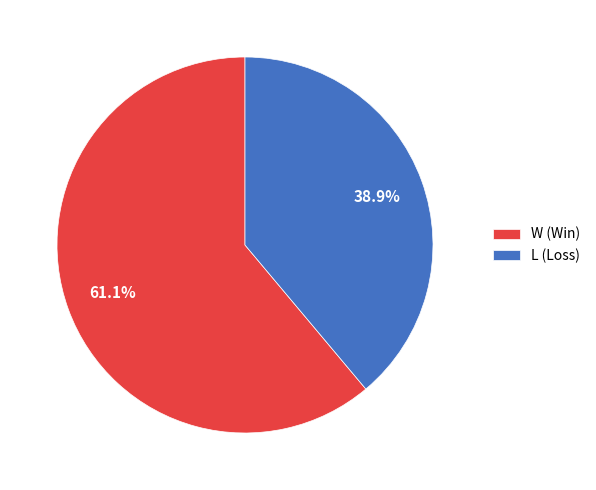

How many slices are in this pie chart?

2